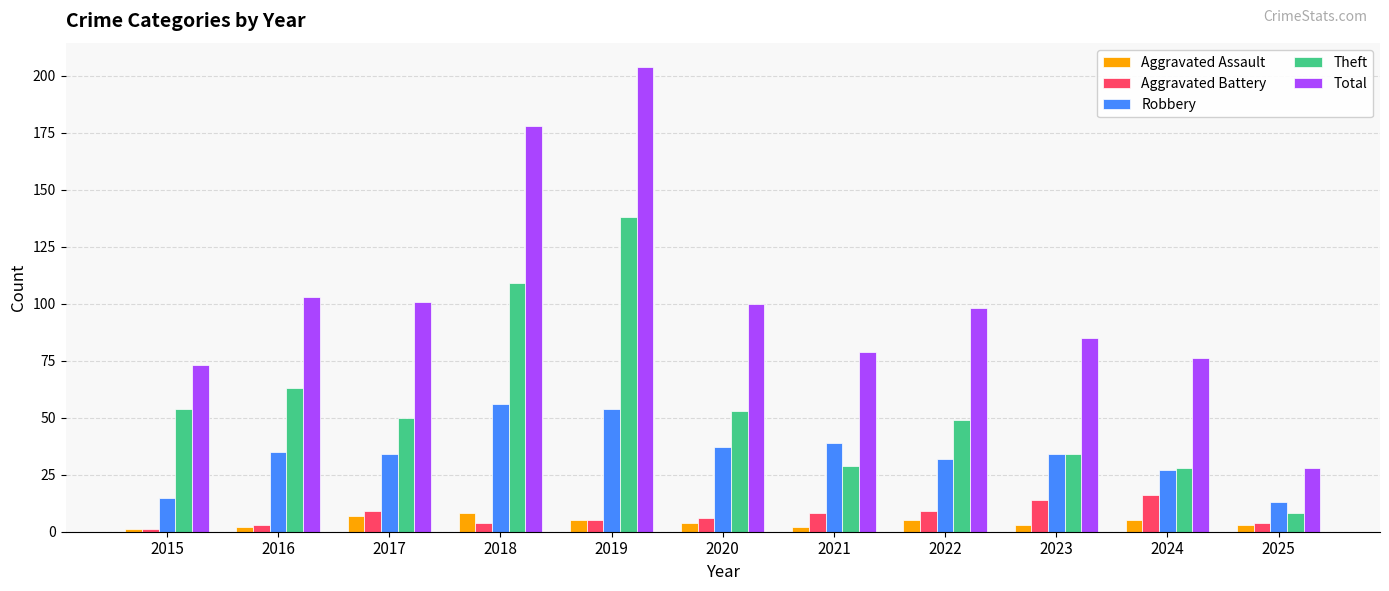

At which category is the sum across all series the highest?

2019